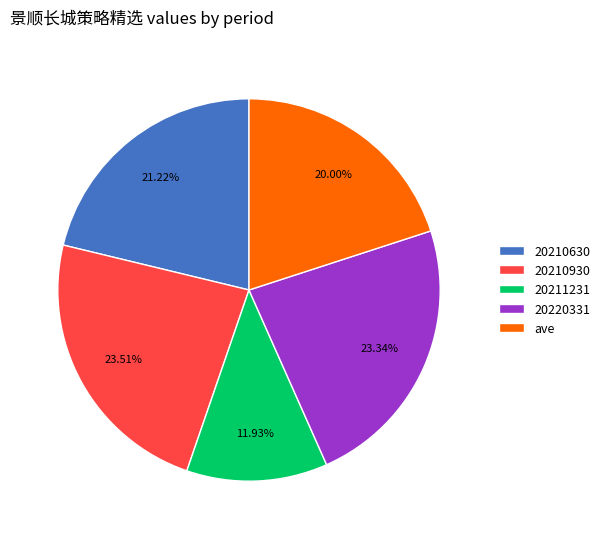

To the nearest percent, what is the average slice percentage?

20%